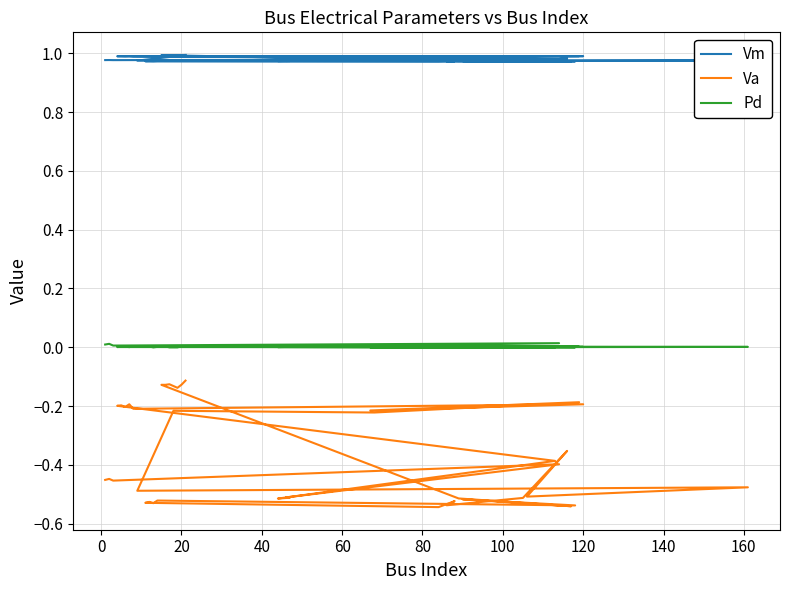

What is the label of the 36th point from the right?

60